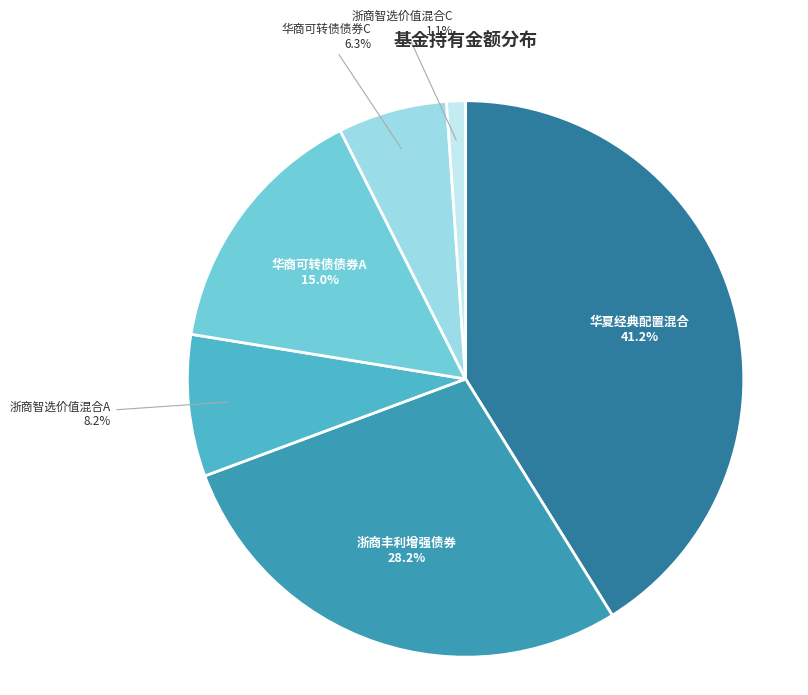

Is there any slice that represents more than half of the pie?

No